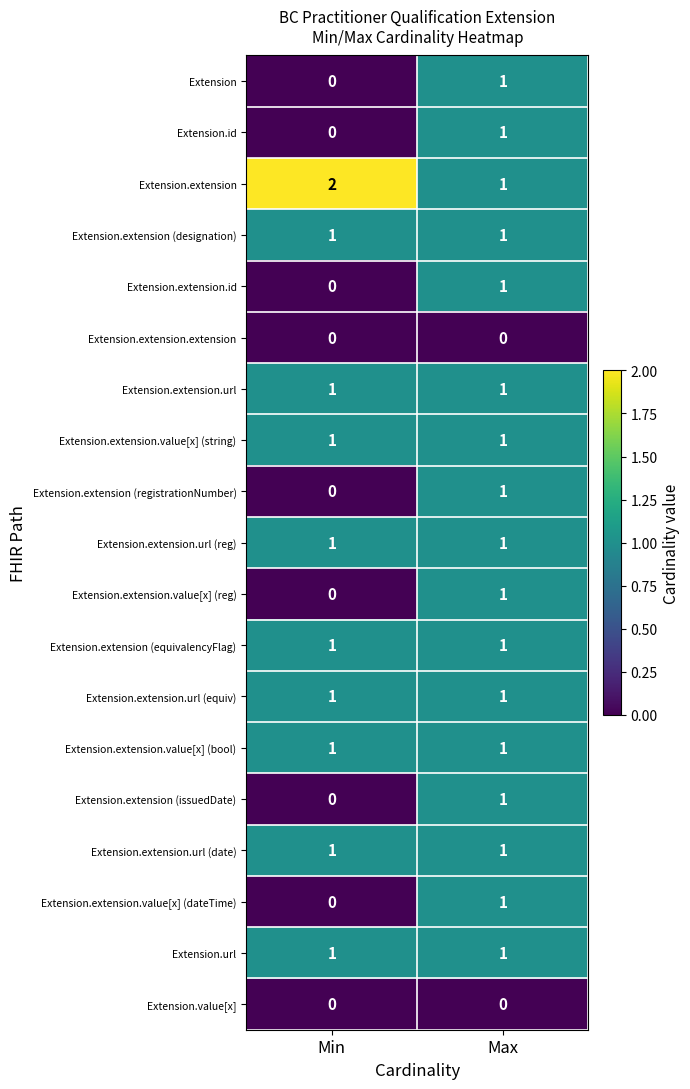

Where is Extension.extension nearest to the value 1?

Max